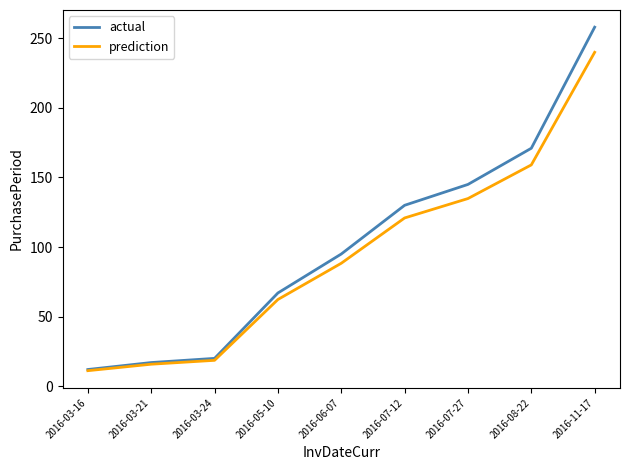

Which label corresponds to the smallest value in the chart?

2016-03-16